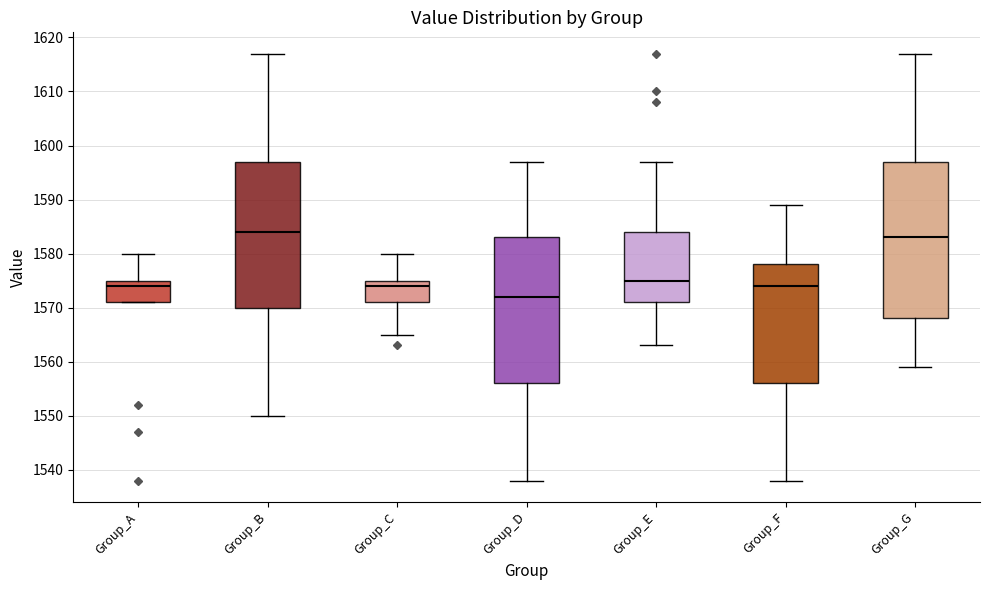

Which box has the lowest median line?

Group_D